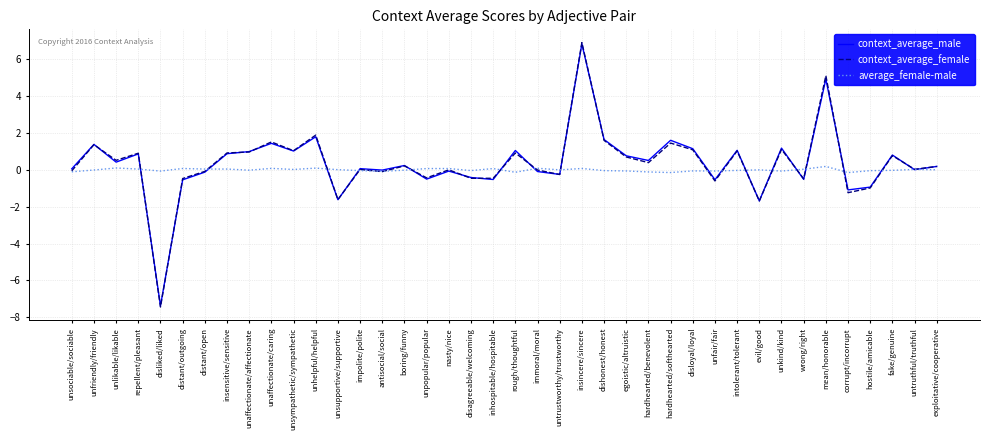

Which series has the widest spread of values?

context_average_female